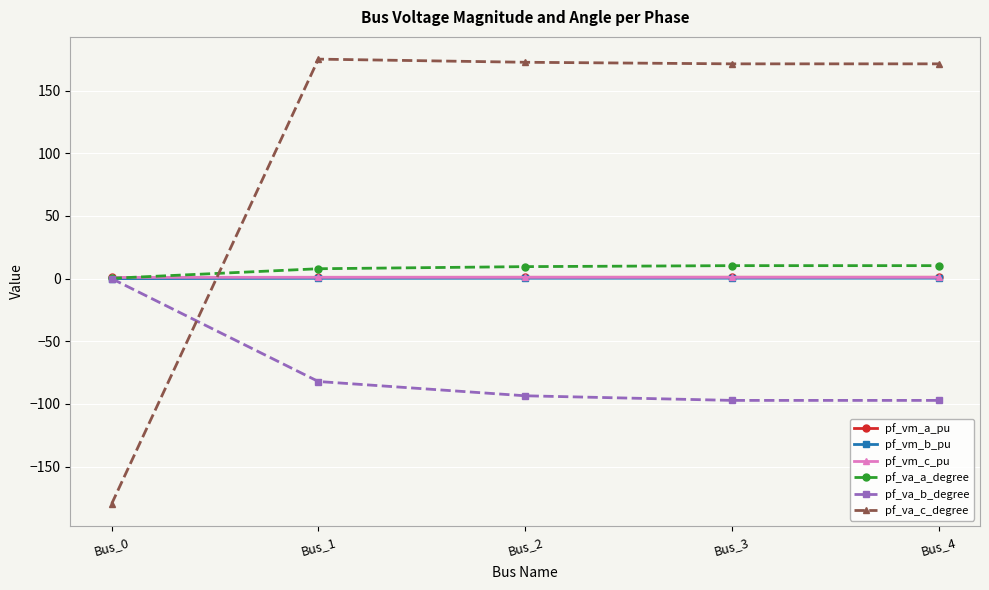

At which label is pf_va_b_degree closest to -48?

Bus_1